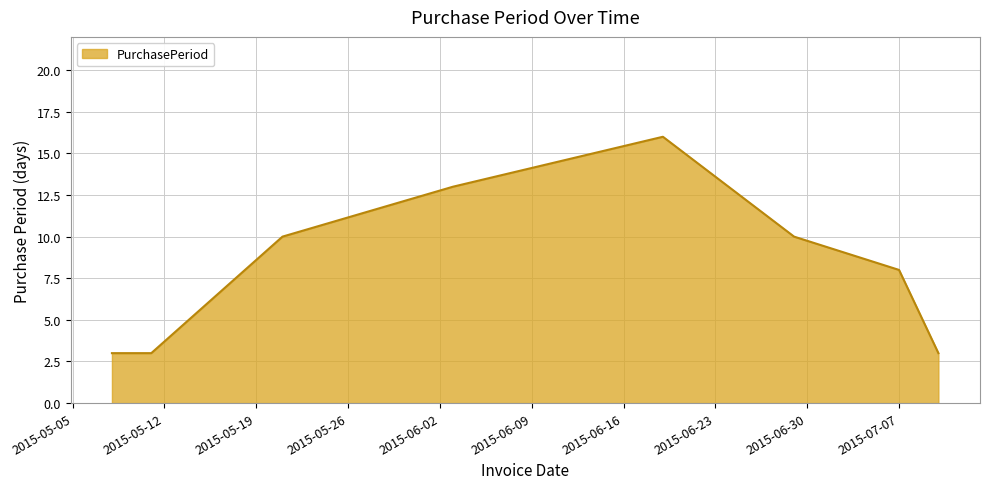

What is the difference between the maximum and minimum values?

13